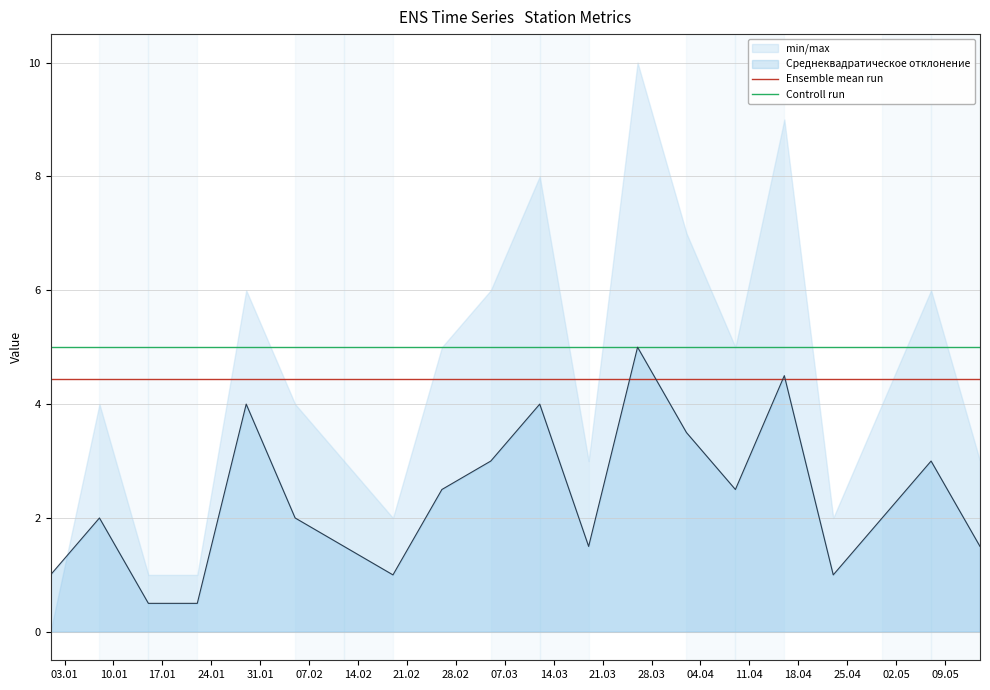

Reading left to right, transcribe all the data shown in this chart.

Ensemble mean run: 4.5	4.5	4.5	4.5	4.5	4.5	4.5	4.5	4.5	4.5	4.5	4.5	4.5	4.5	4.5	4.5	4.5	4.5	4.5	4.5
Controll run: 5.0	5.0	5.0	5.0	5.0	5.0	5.0	5.0	5.0	5.0	5.0	5.0	5.0	5.0	5.0	5.0	5.0	5.0	5.0	5.0